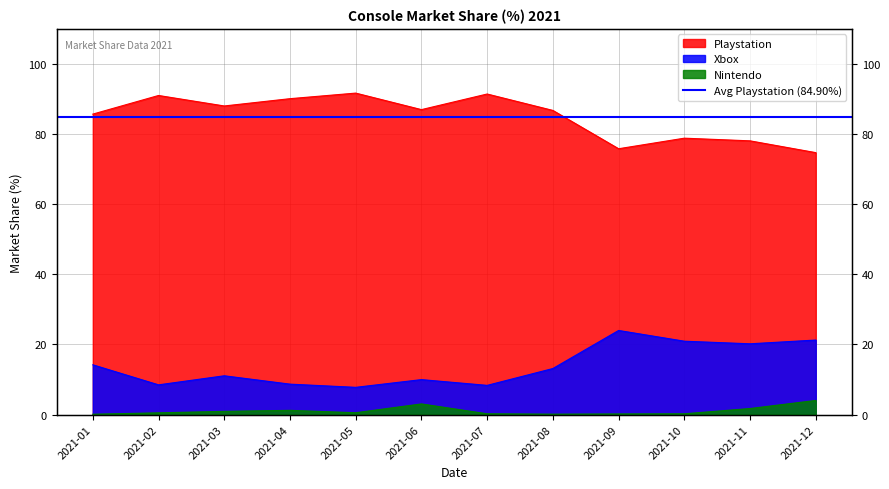

Is it true that Xbox equals 20.9 at 2021-10?

True